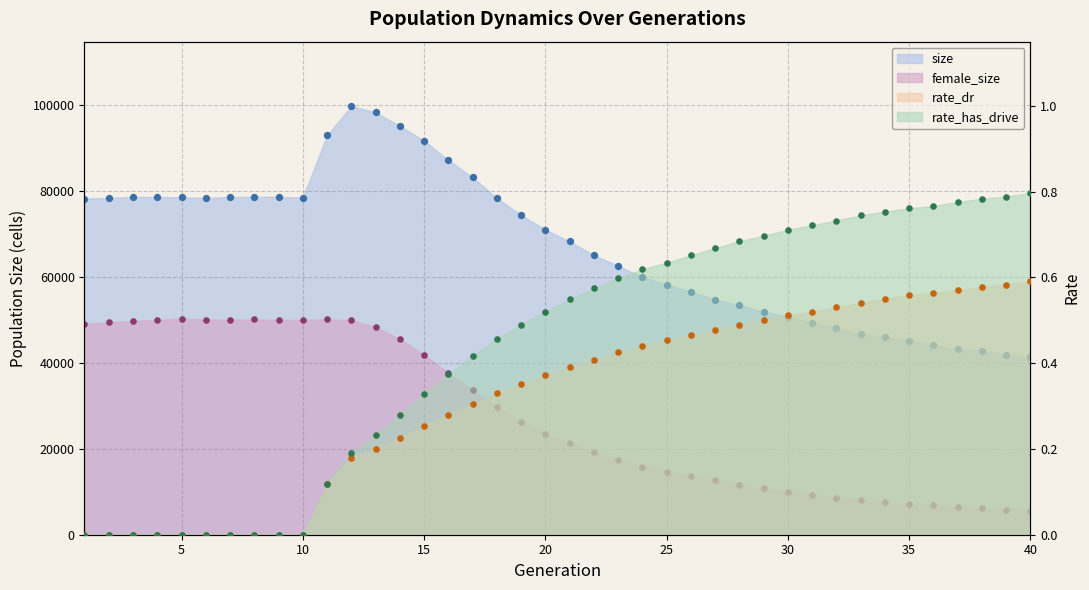

What are all the series names shown in the legend?

size, female_size, rate_dr, rate_has_drive